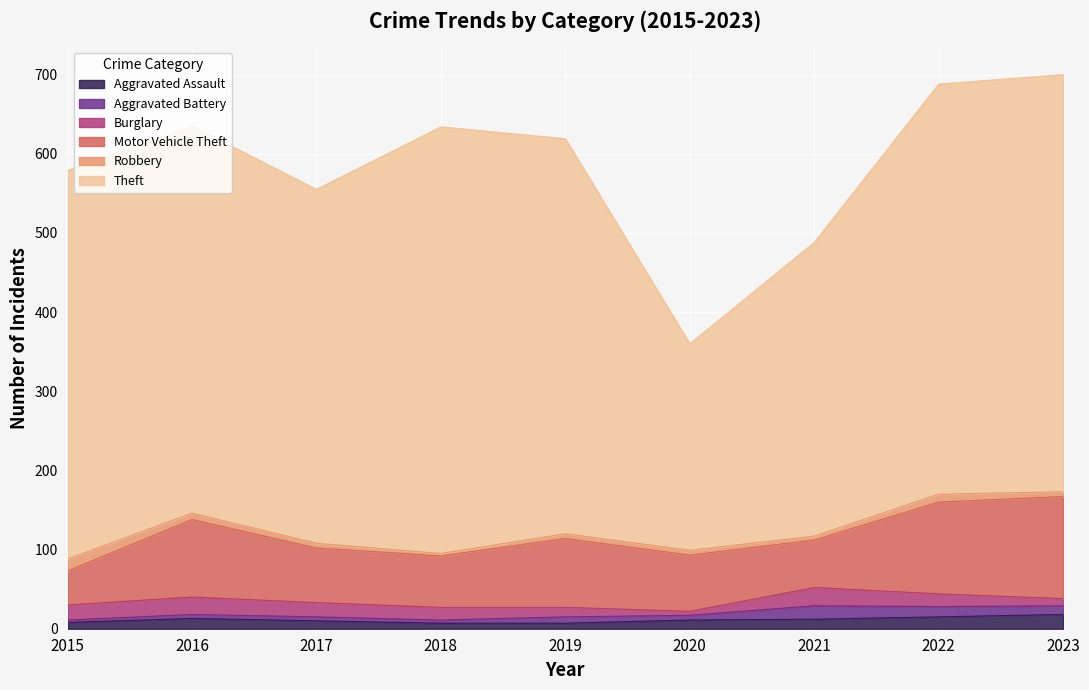

Which series ends up on top after the final intersection of Aggravated Assault and Robbery?

Aggravated Assault